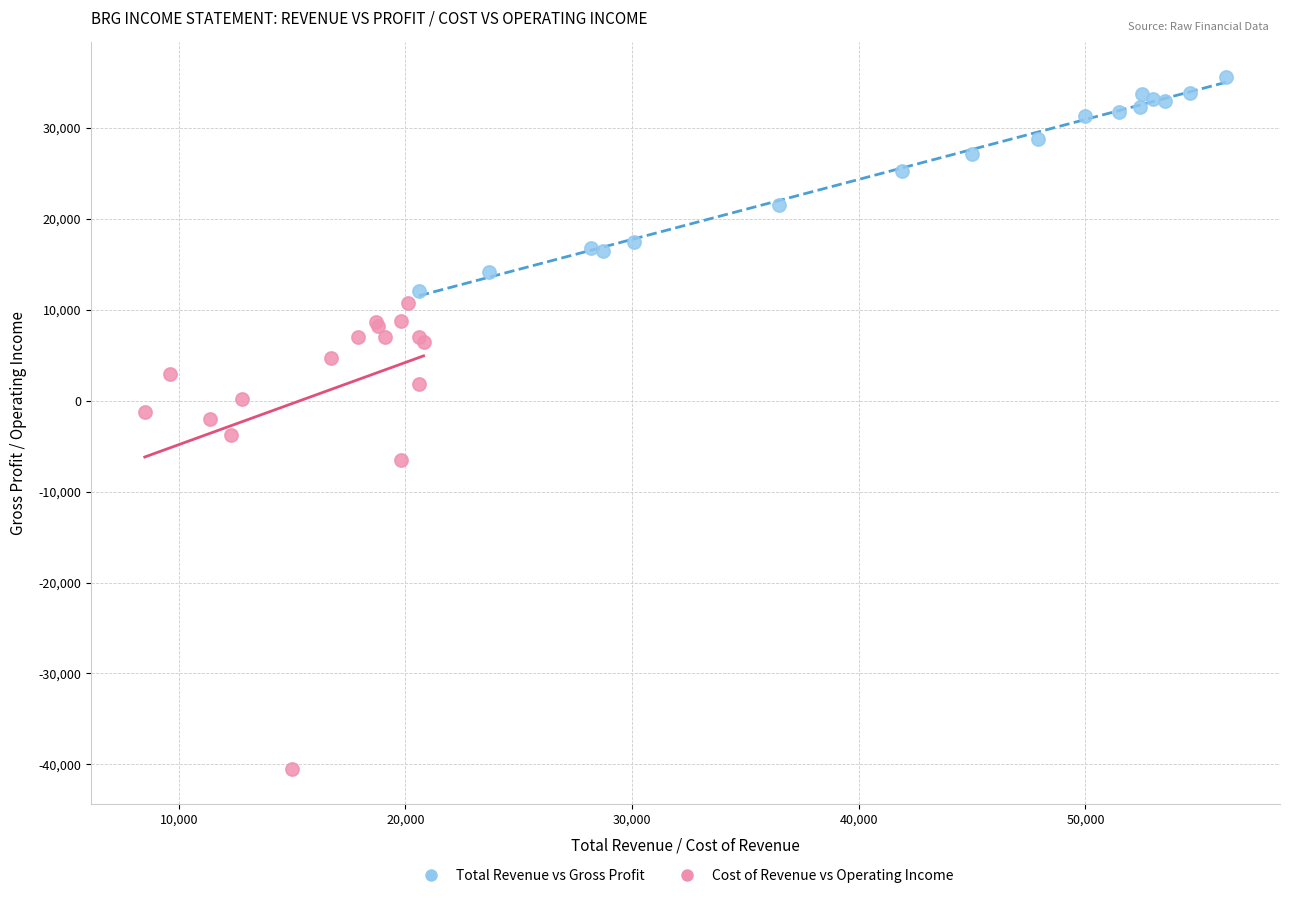

Which series has the largest Y range (max minus min)?

Cost of Revenue vs Operating Income